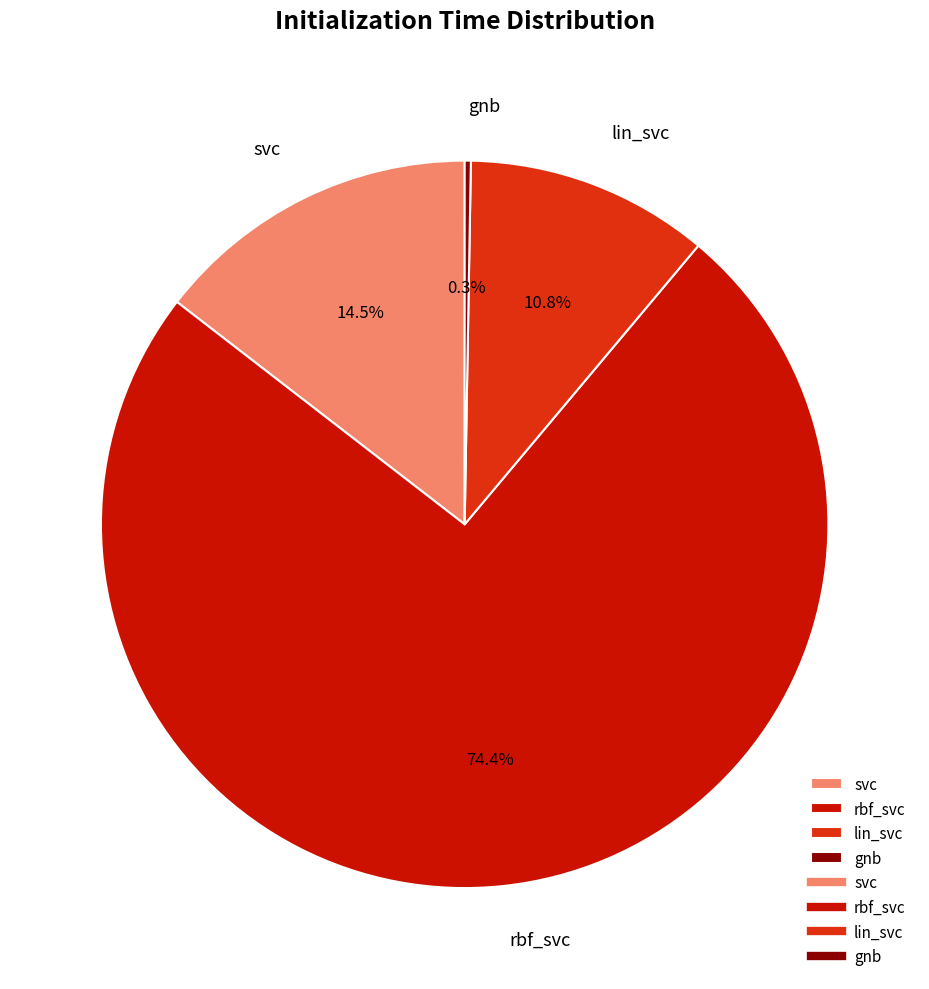

Which category has the biggest portion of the pie?

rbf_svc